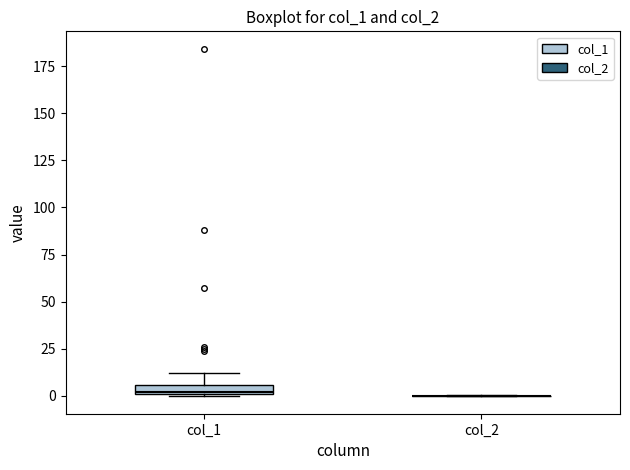

Where is the lower edge of the box for col_1 on the y-axis? The values are not printed on the chart, so give them approximately, as read against the axis.

0